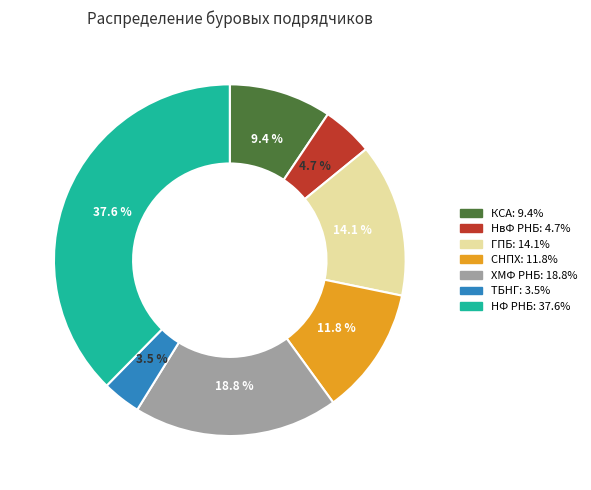

Combined, do НФ РНБ and ГПБ account for over 50%?

Yes